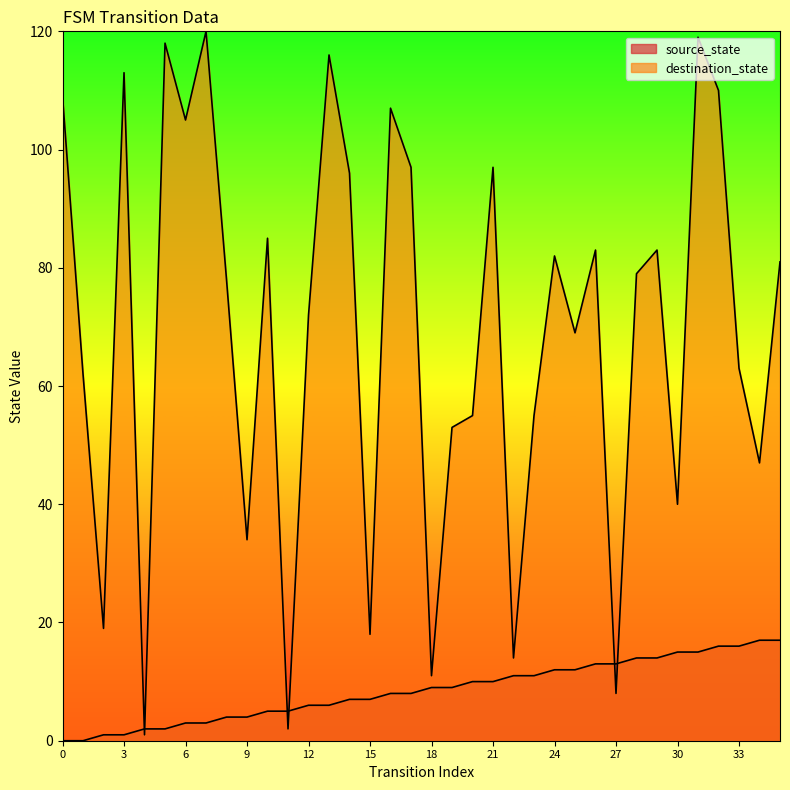

Rank the categories by destination_state value from lowest to highest.

4, 11, 27, 18, 22, 15, 2, 9, 30, 34, 19, 20, 23, 1, 33, 25, 12, 8, 28, 35, 24, 26, 29, 10, 14, 17, 21, 6, 16, 0, 32, 3, 13, 5, 31, 7